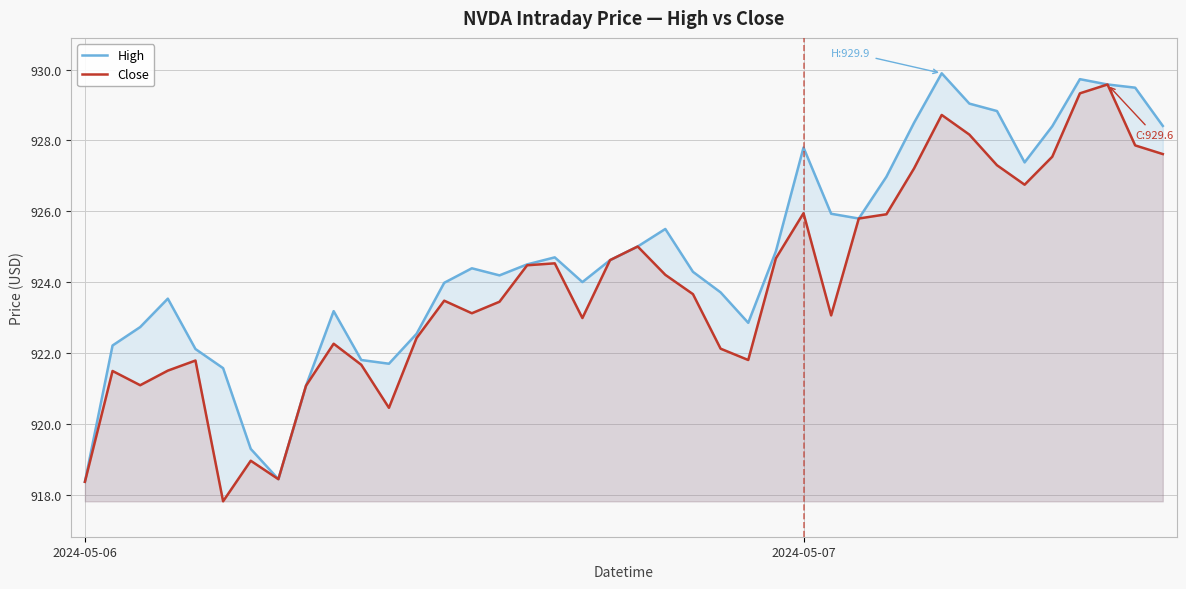

Which category has the highest value across all series?

31